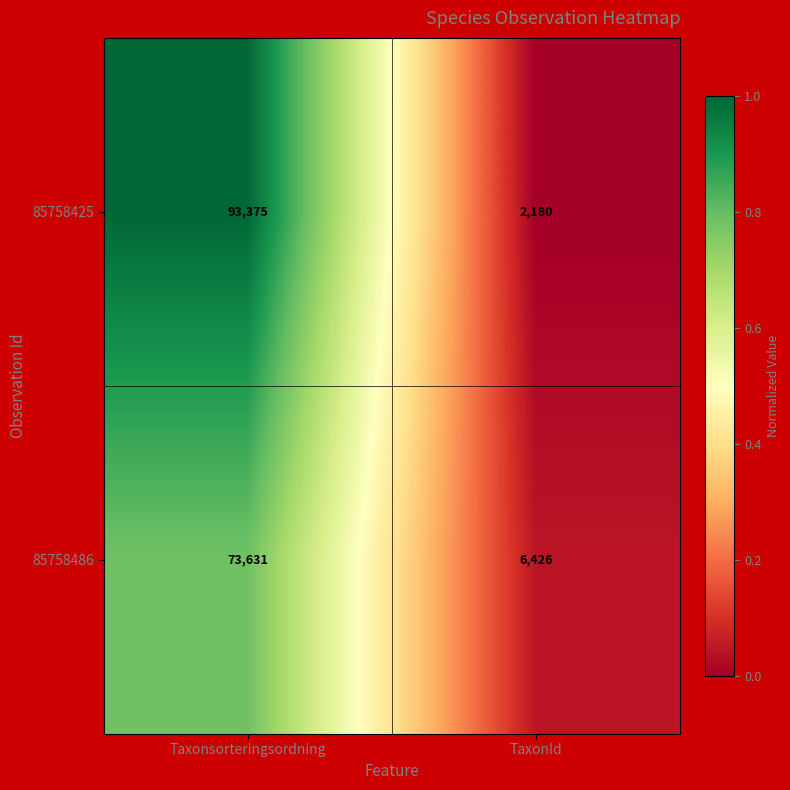

List the series in order of their overall mean, lowest first.

85758486, 85758425